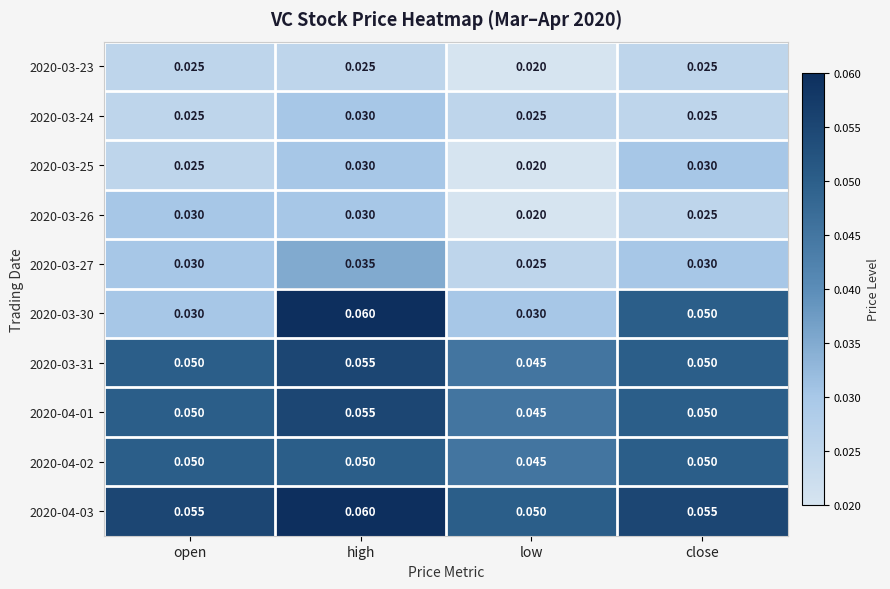

At which category is the sum across all series the highest?

high